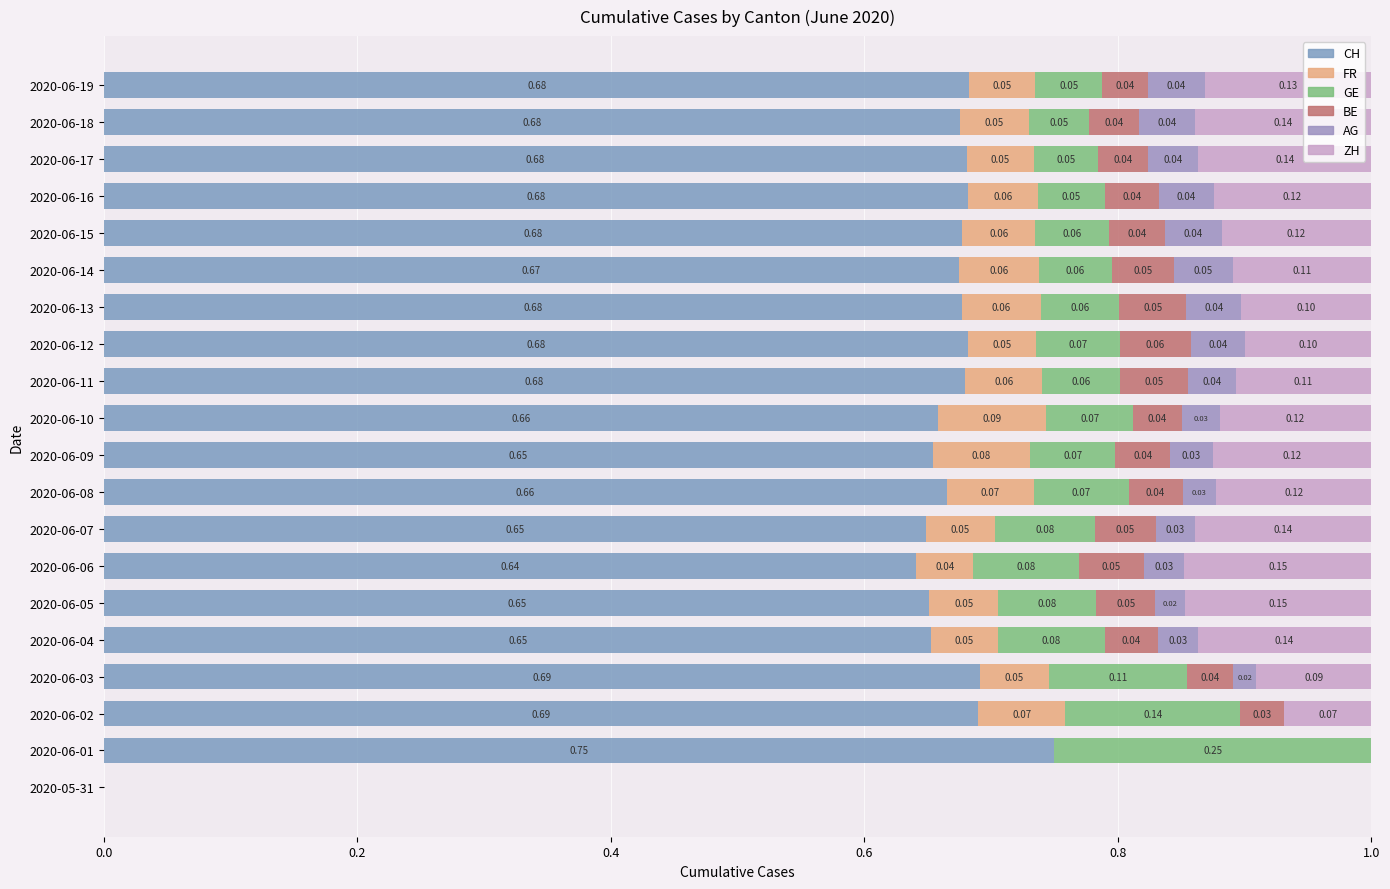

Which series has the largest total across all categories?

CH